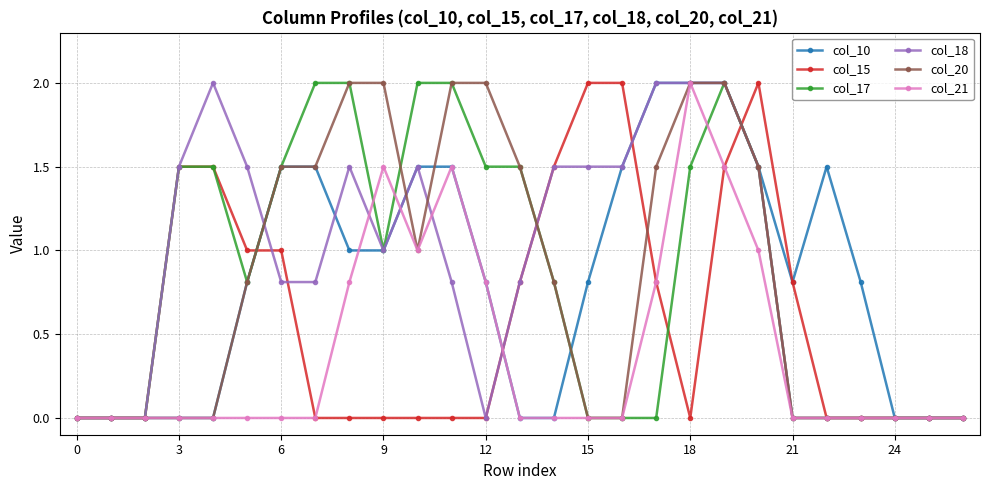

What is the difference between the second highest and minimum values in the col_20 series?

2.0